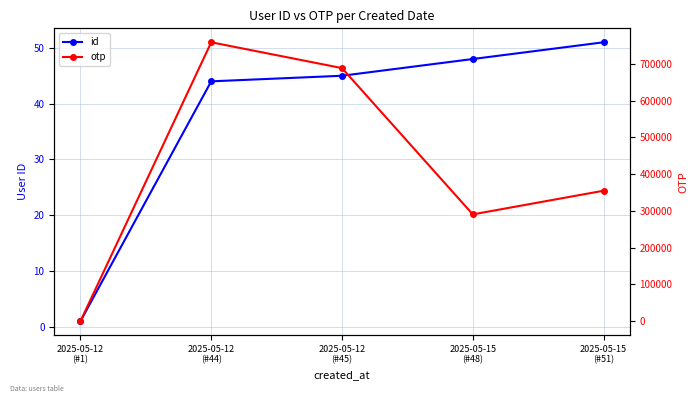

Which series has the largest total across all categories?

otp